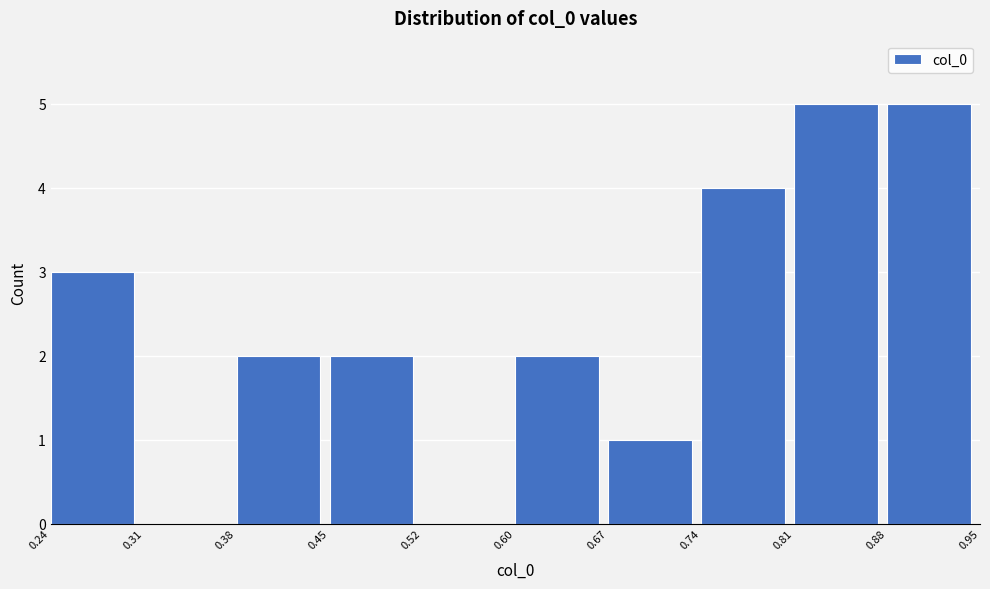

Reading left to right, list every bar in this chart as the range it spans on the x-axis followed by its height. The values are not printed on the chart, so give them approximately, as read against the axis.

0.24 to 0.31: 3
0.31 to 0.38: 0
0.38 to 0.45: 2
0.45 to 0.52: 2
0.52 to 0.60: 0
0.60 to 0.67: 2
0.67 to 0.74: 1
0.74 to 0.81: 4
0.81 to 0.88: 5
0.88 to 0.95: 5